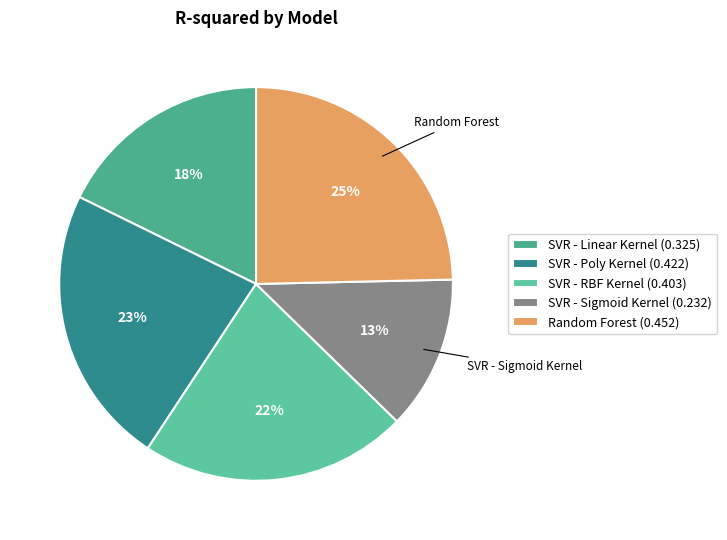

To the nearest percent, what portion does SVR - Poly Kernel represent?

23%